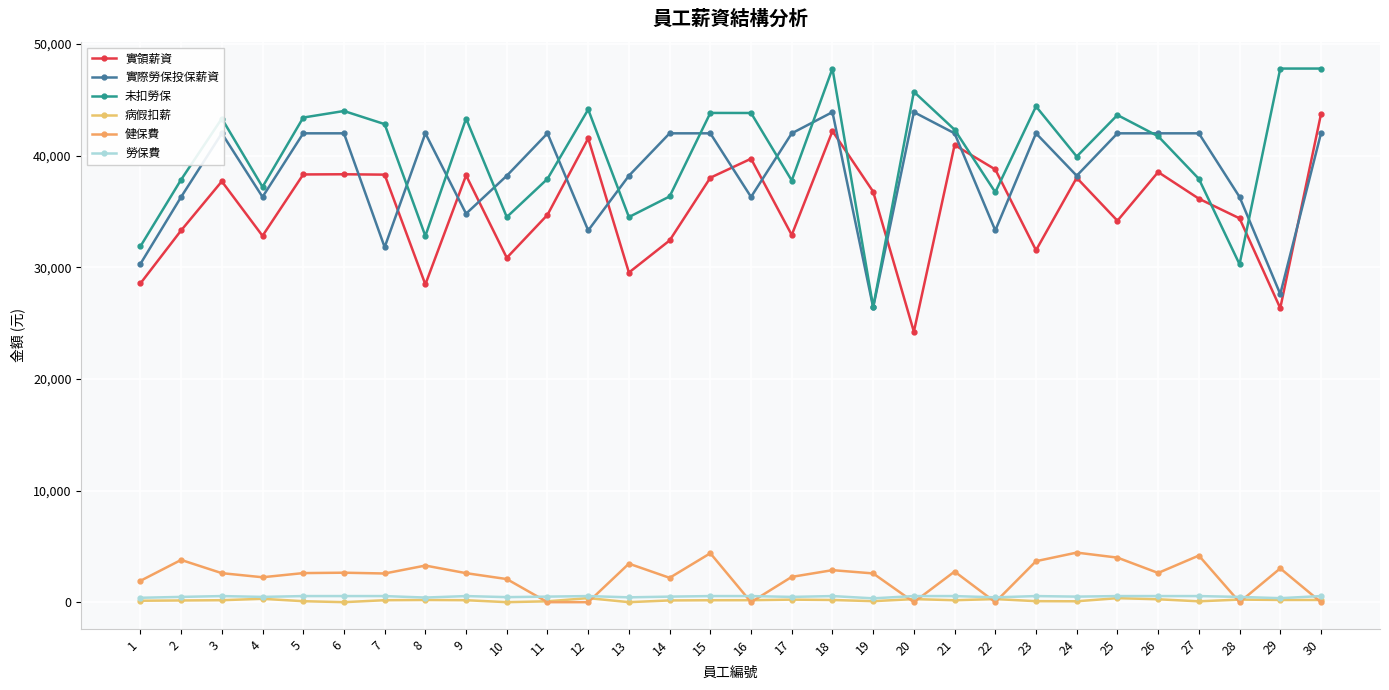

Where is the first local maximum for 未扣勞保?

3